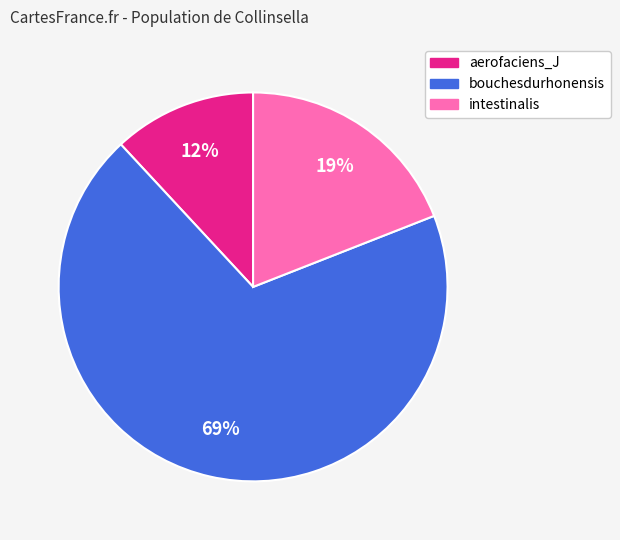

To the nearest percent, what is the difference between the largest and smallest slice percentages?

57%